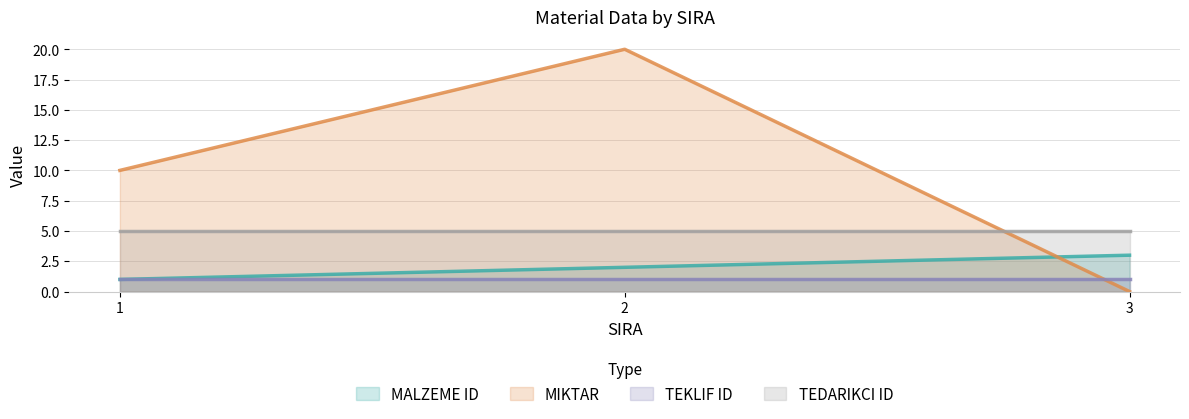

Which series has the largest total across all categories?

MIKTAR